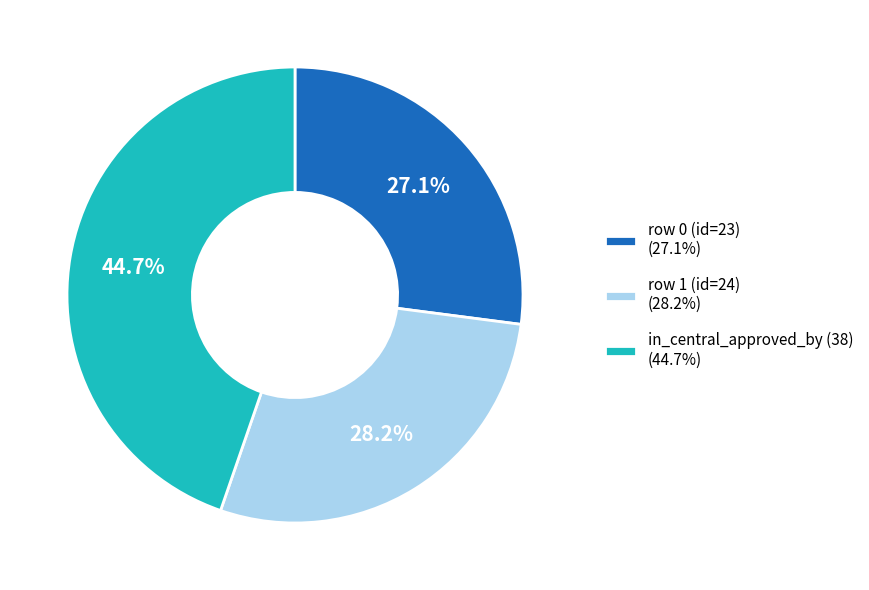

Does any single category account for the majority?

No